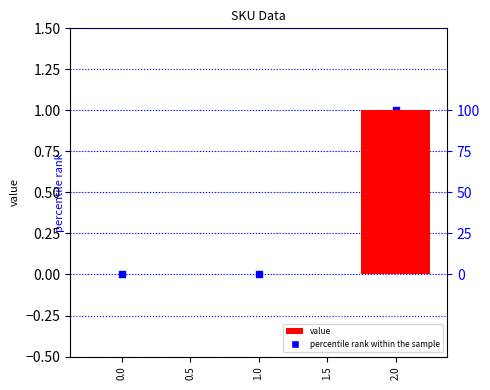

What are all the series names shown in the legend?

value, percentile rank within the sample